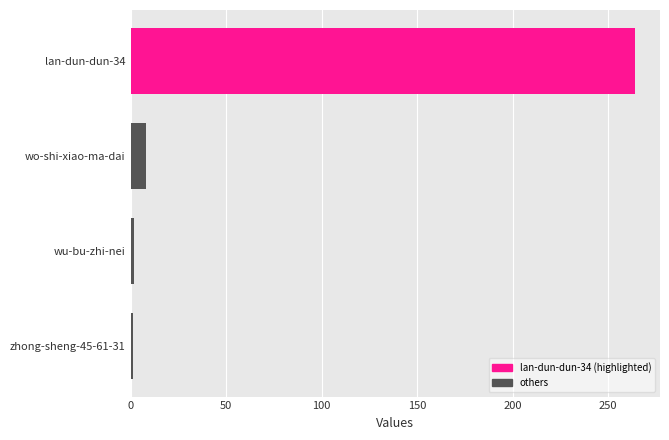

Which has a higher value, lan-dun-dun-34 or wo-shi-xiao-ma-dai?

lan-dun-dun-34